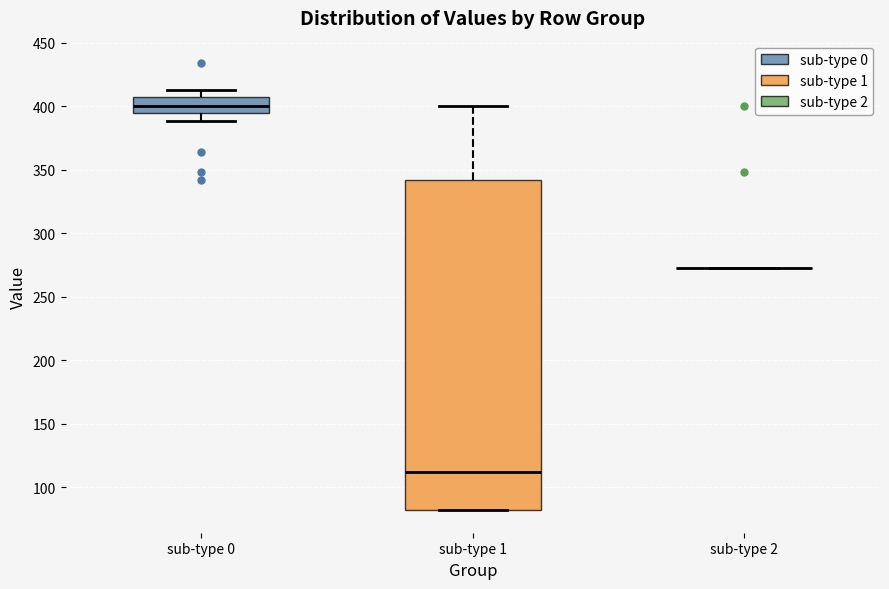

Comparing the boxes themselves (not the whiskers), which one is the tallest?

sub-type 1